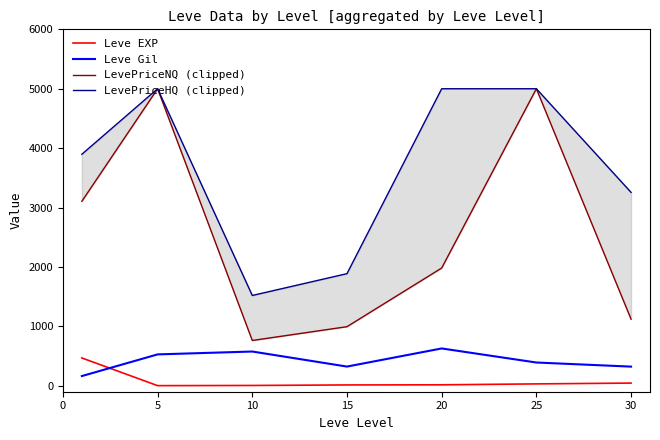

Which series ends up on top after the final intersection of Leve EXP and Leve Gil?

Leve Gil